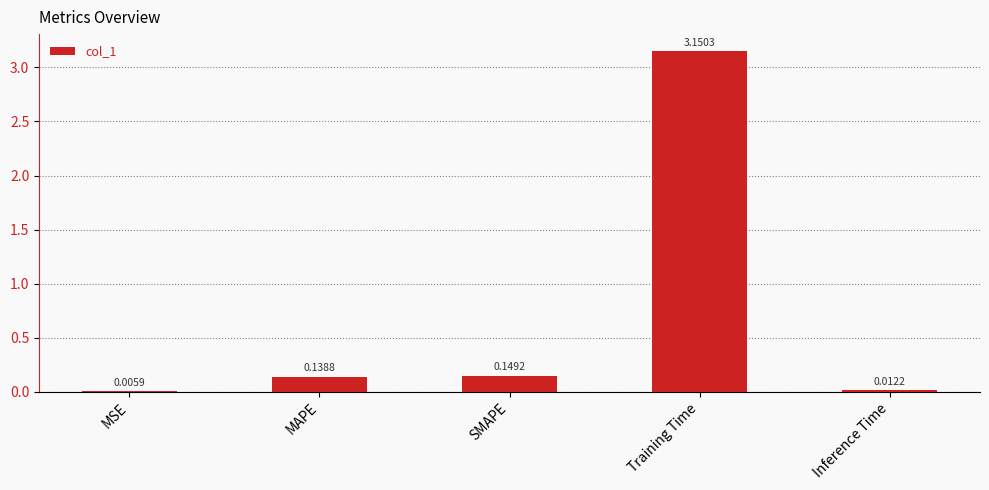

Which category has the highest value across all series?

Training Time